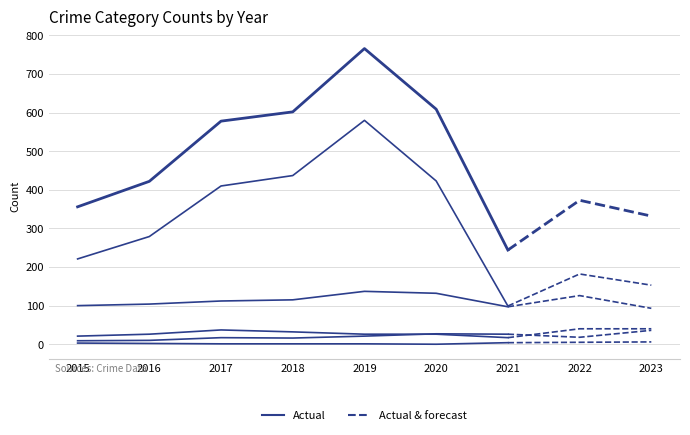

What is the average value of the Aggravated Battery series?

26